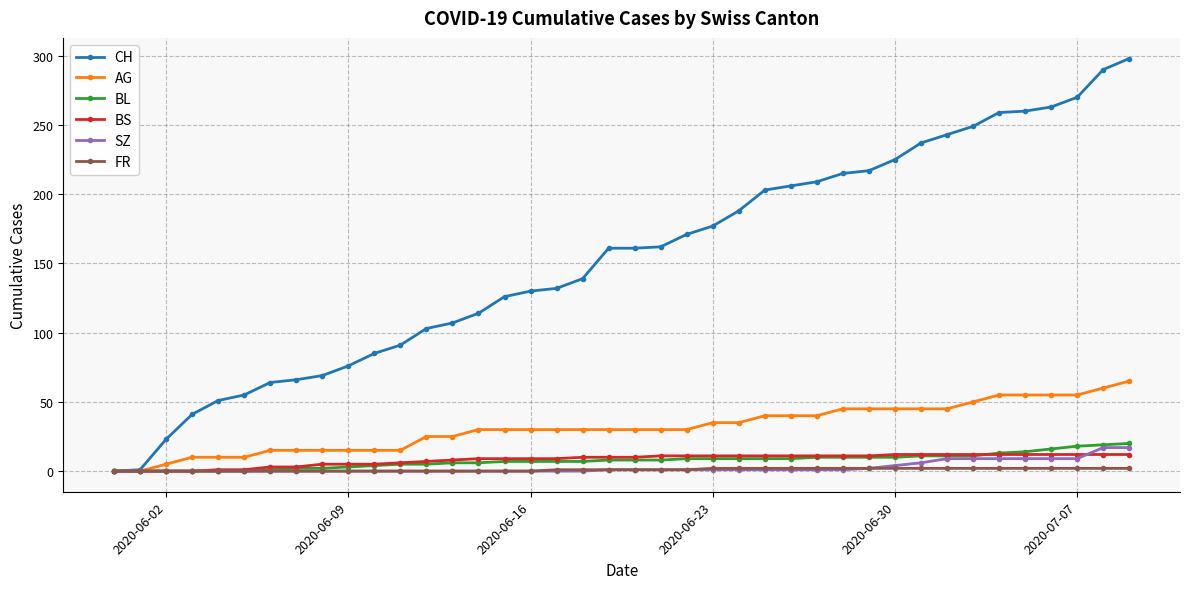

Which series has the largest total across all categories?

CH